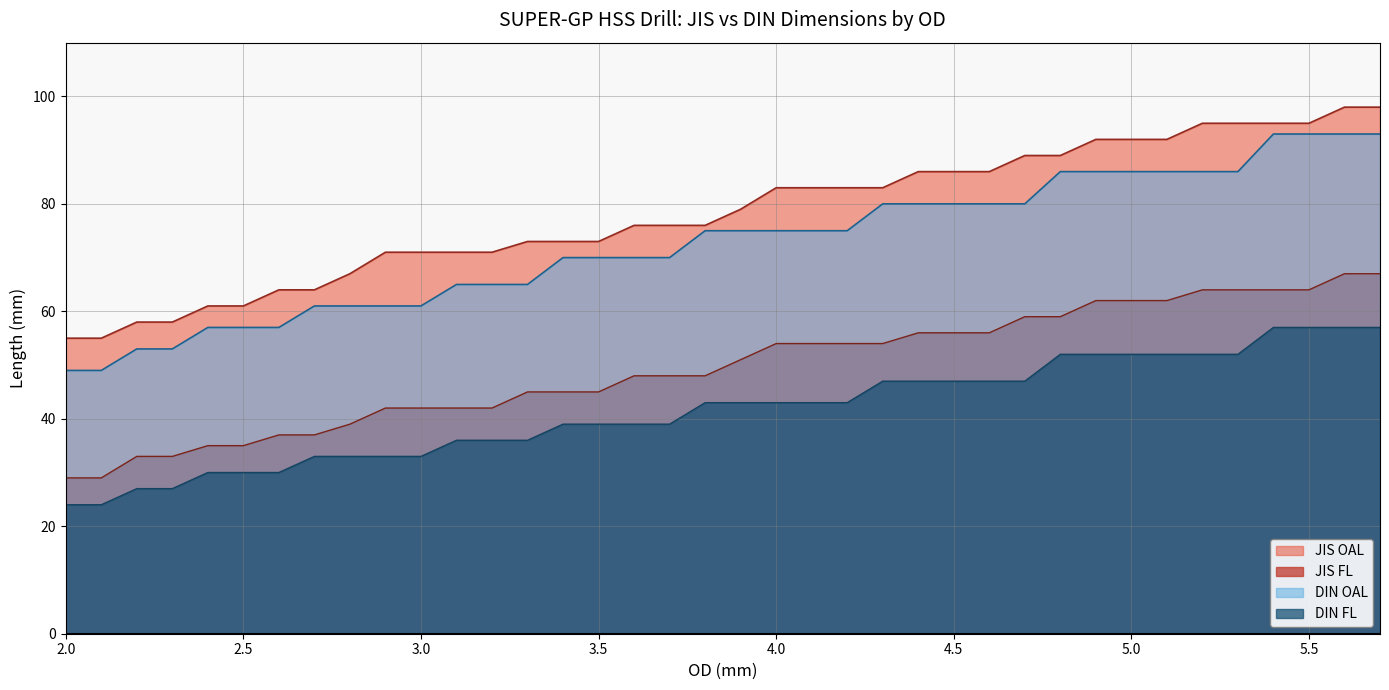

What is the maximum value shown in the chart?

98